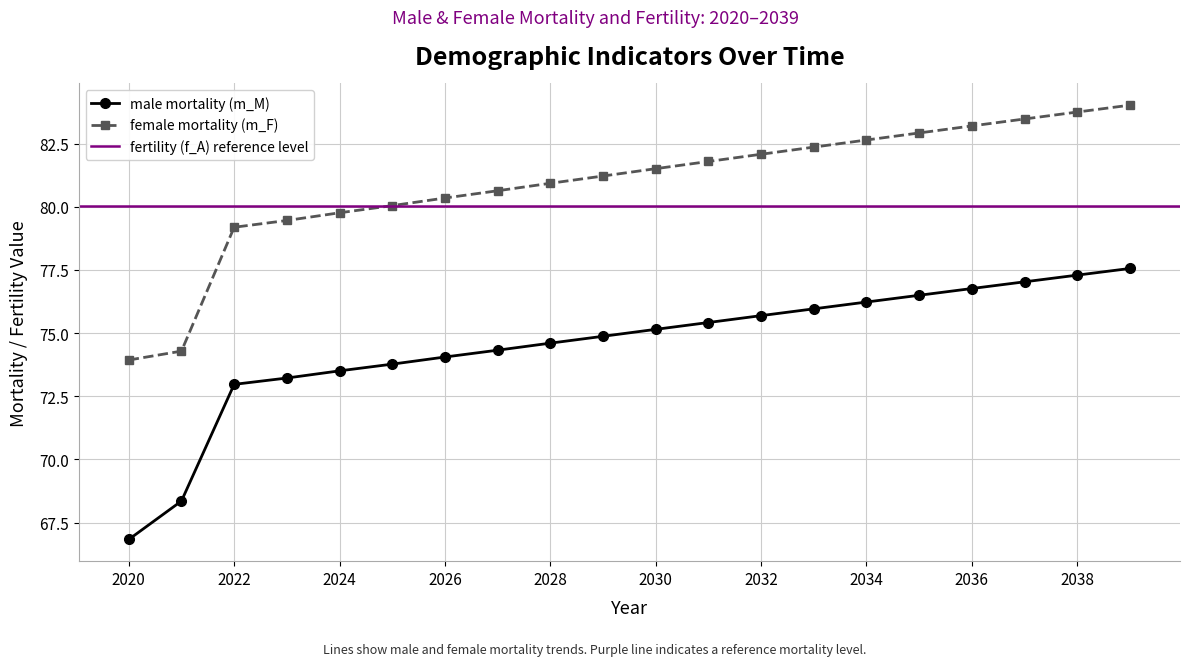

At which label does female mortality (m_F) first exceed 81?

2029